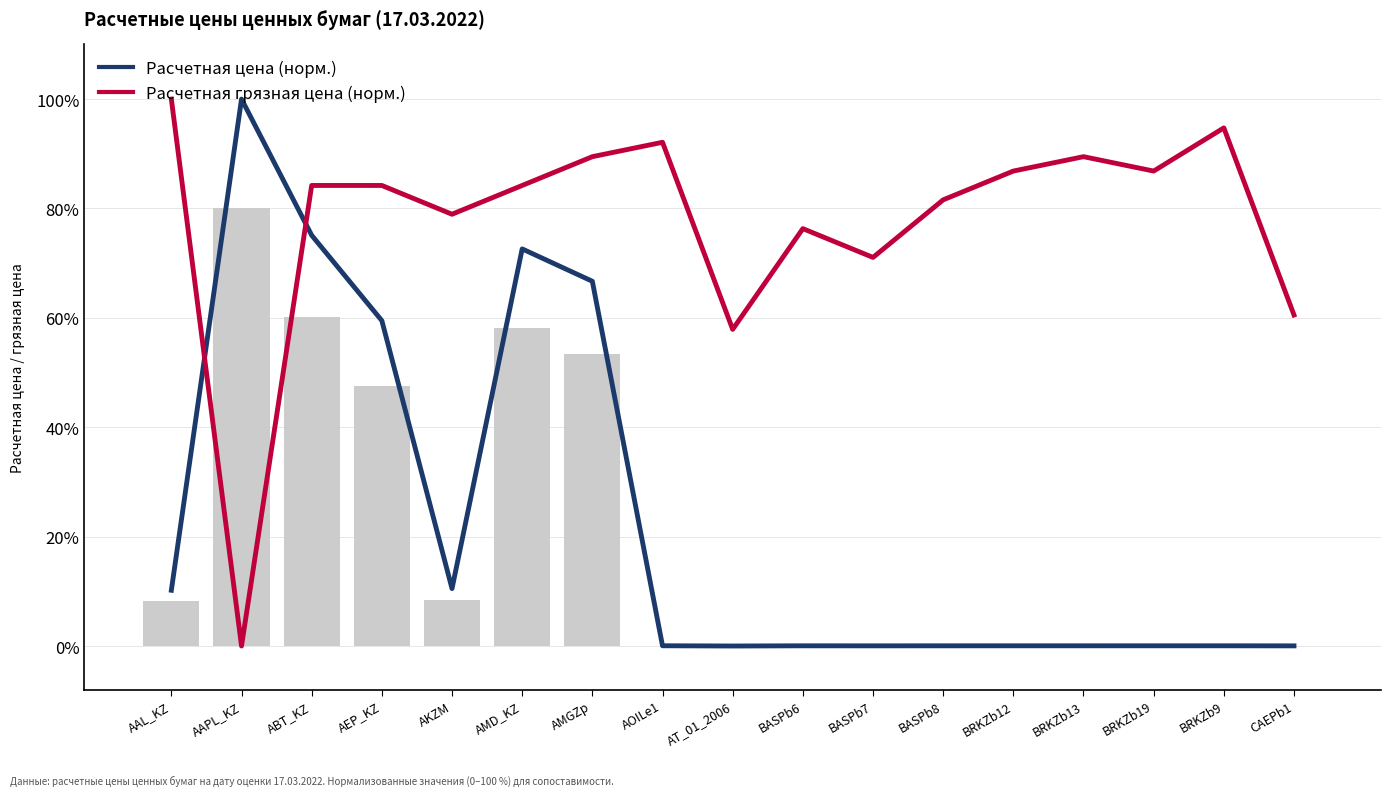

What is the total value across all series at AKZM?

89.4